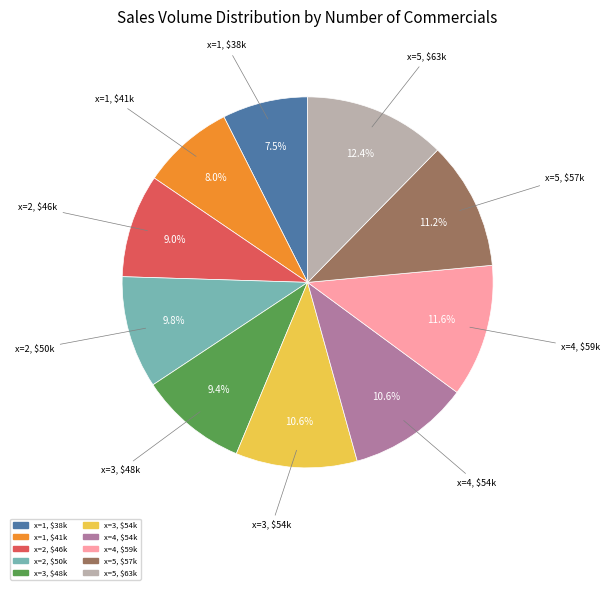

Count the number of slices in the pie.

10